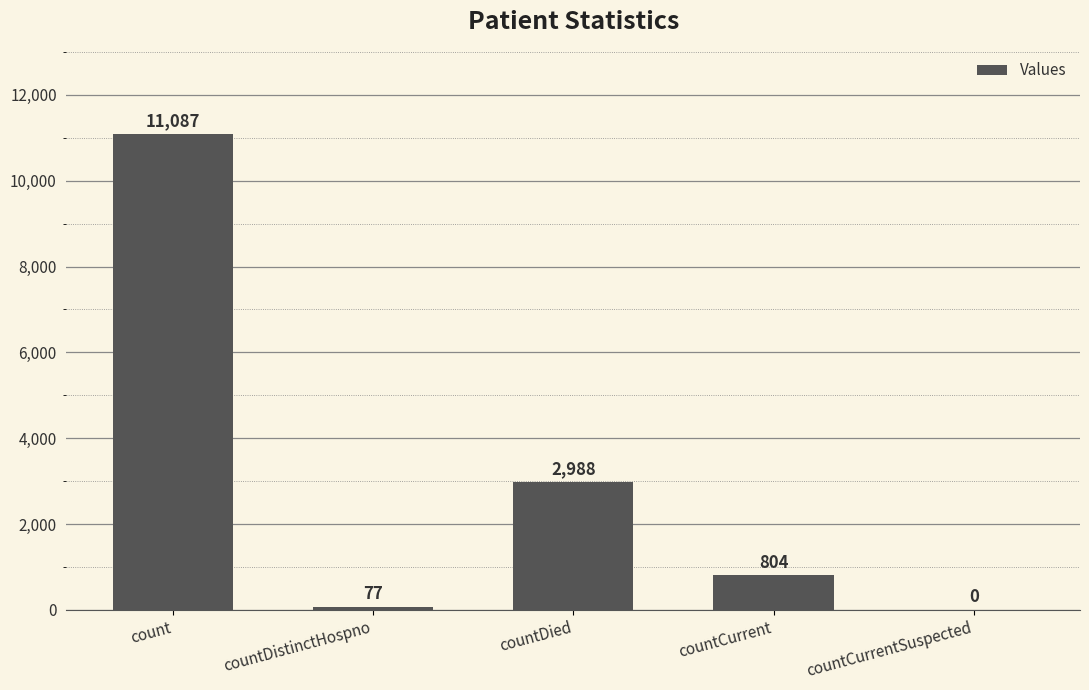

What is the maximum value shown in the chart?

11087